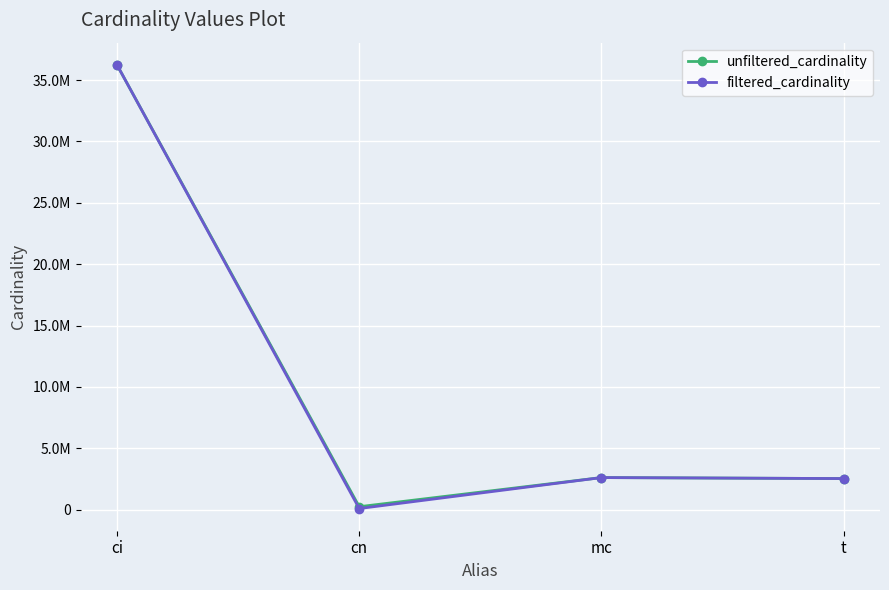

Is this an area chart (filled region under the line)?

No